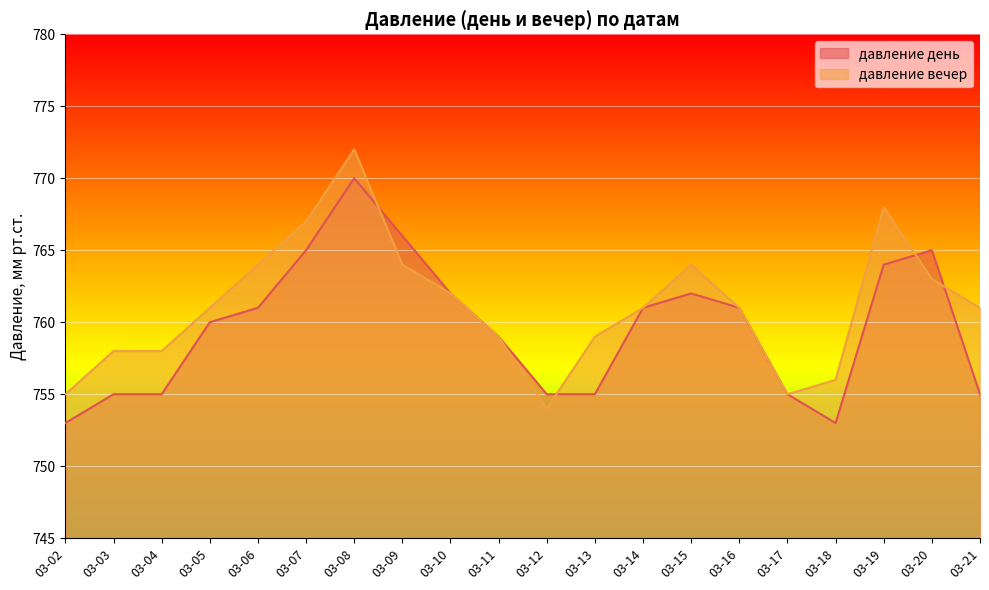

Count the number of categories in the chart.

20